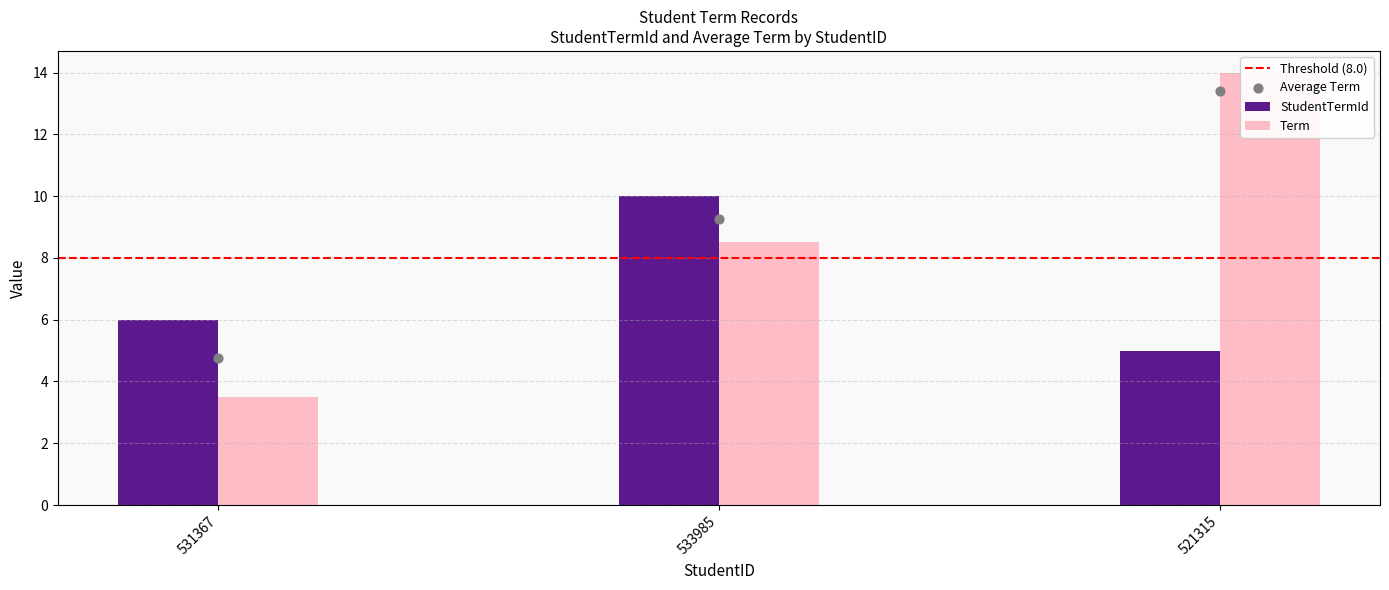

Which series contains the highest Y value?

Term